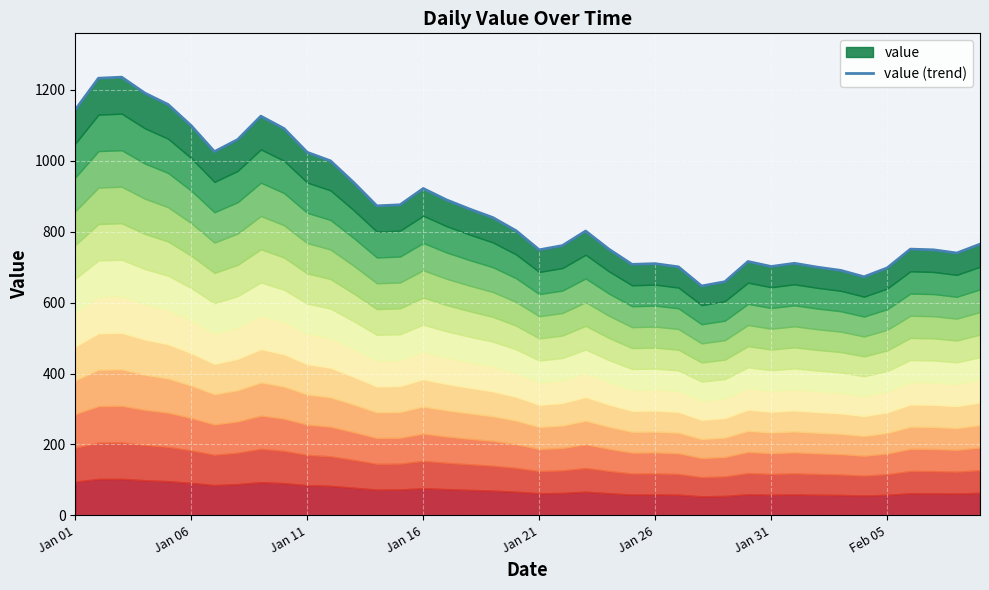

What is the value of the 3rd point from the left?

1236